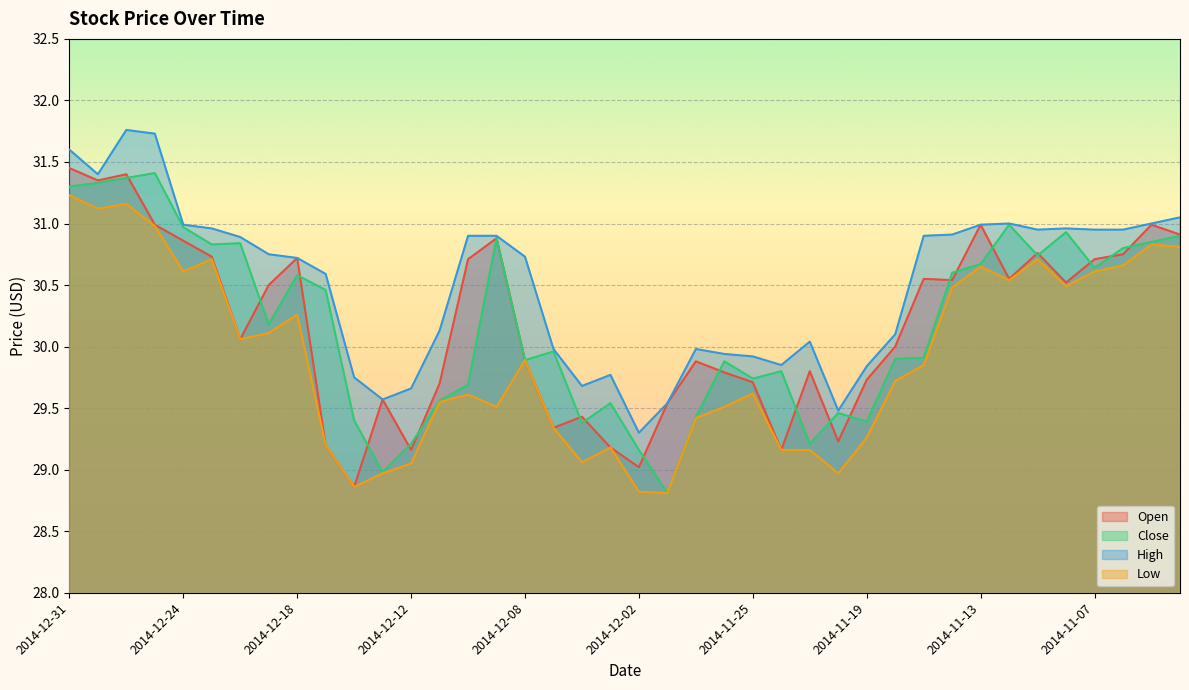

What is the difference between the second highest and minimum values in the High series?

2.4